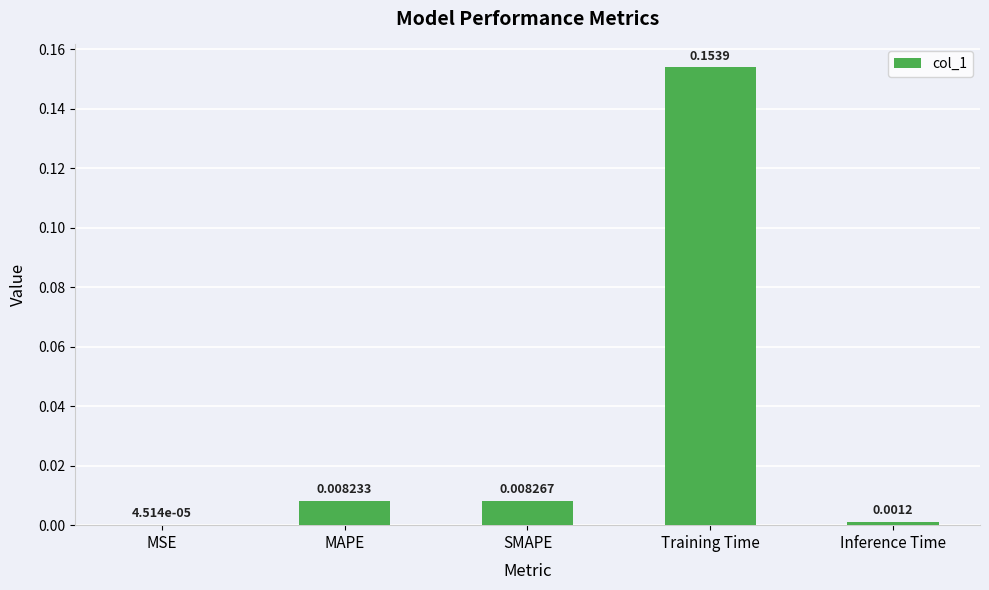

At which label is the value closest to 0?

MSE